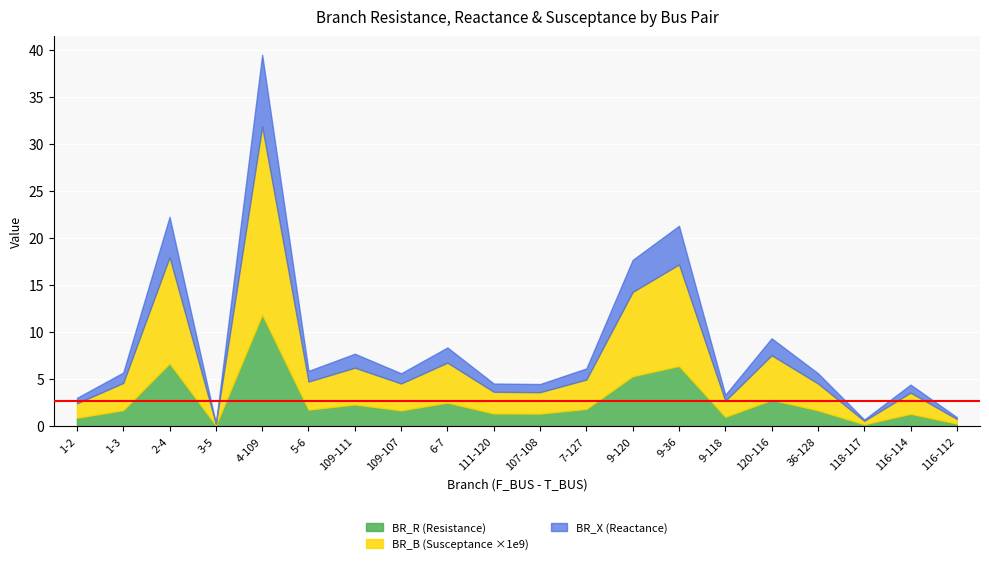

Is it true that BR_R equals 1.4 at 107-108?

True